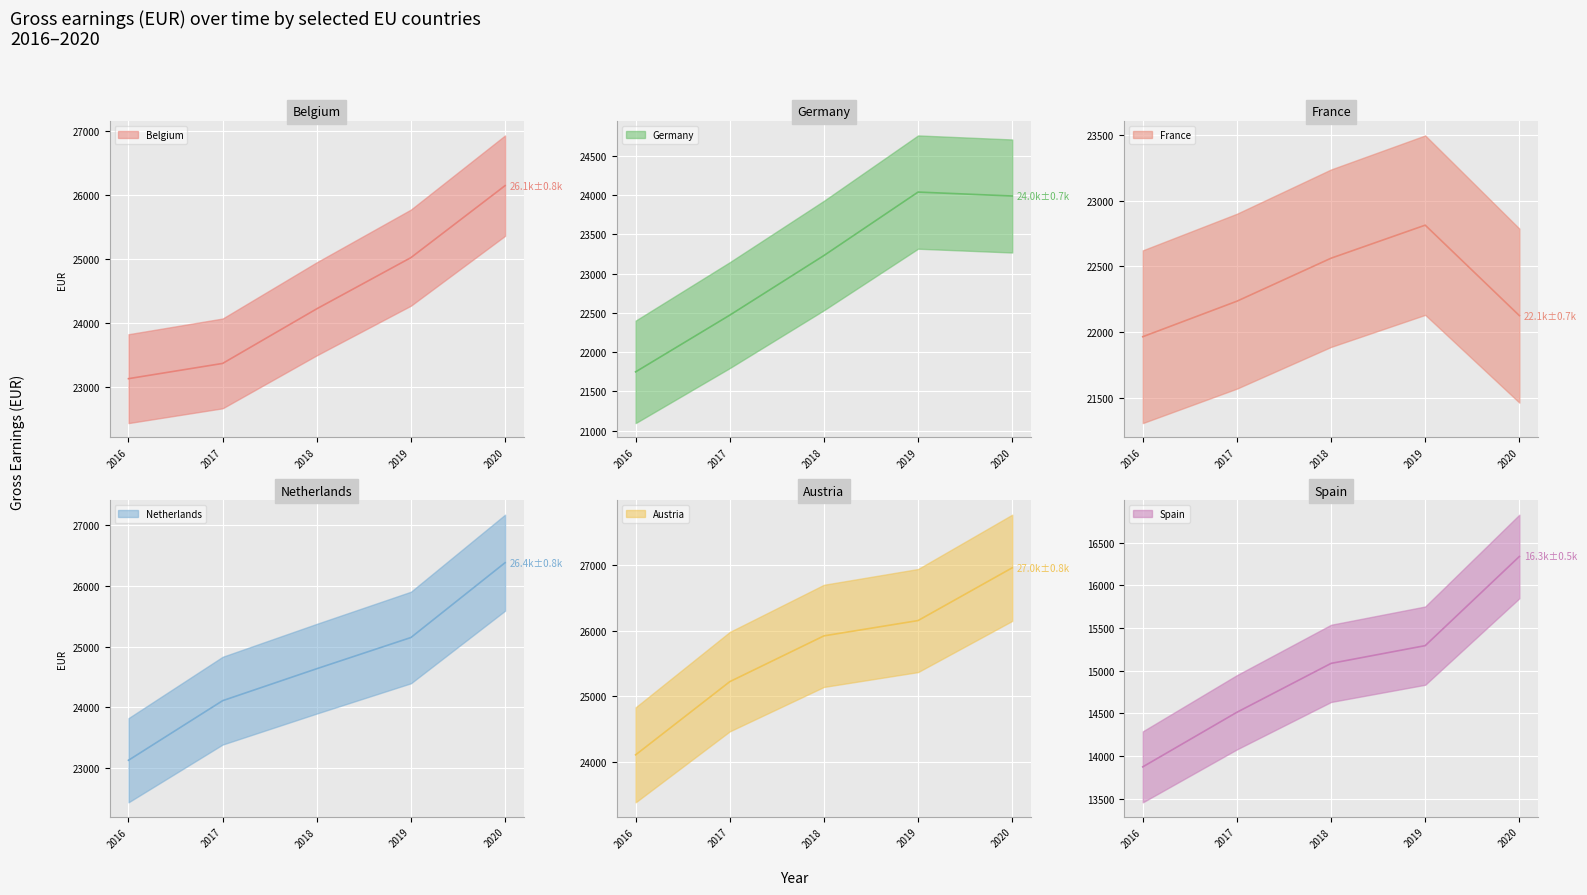

What is the value of the Germany point at the 3rd from the left?

23231